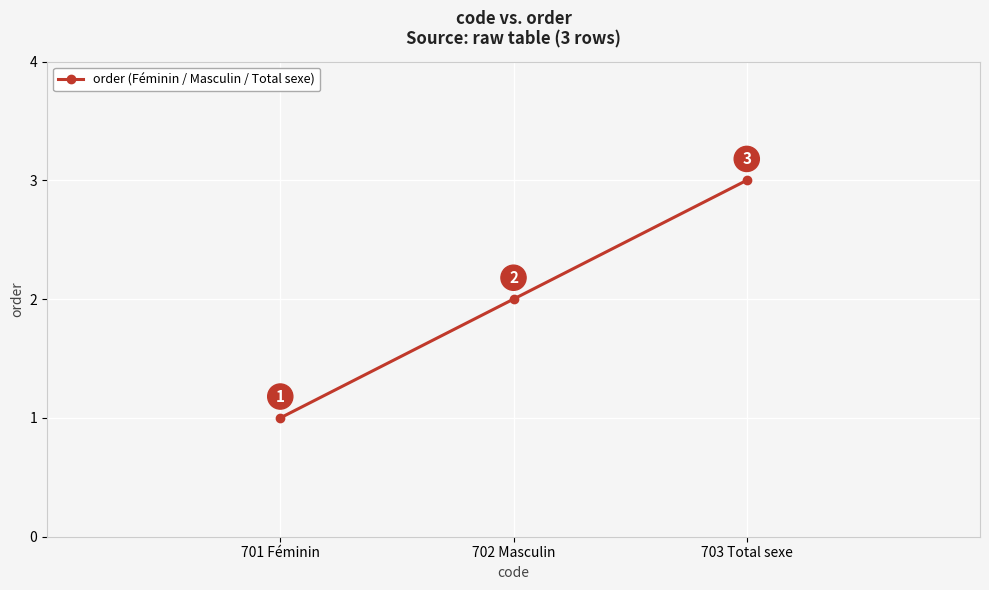

What is the sum of the values at 701 Féminin and 703 Total sexe?

4